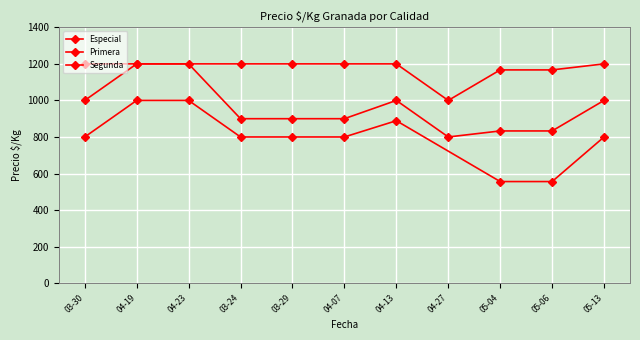

At which label does Especial reach its minimum?

2022-05-06